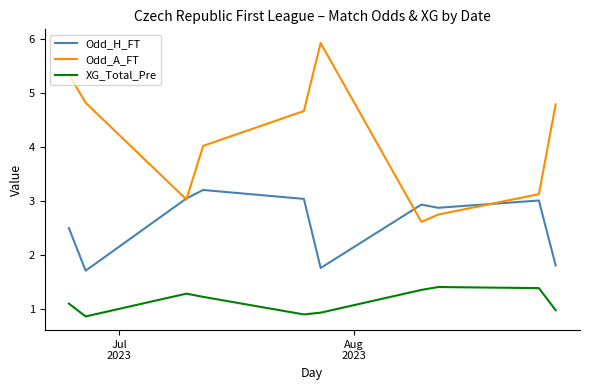

True or false: XG_Total_Pre and Odd_H_FT cross at least once.

False